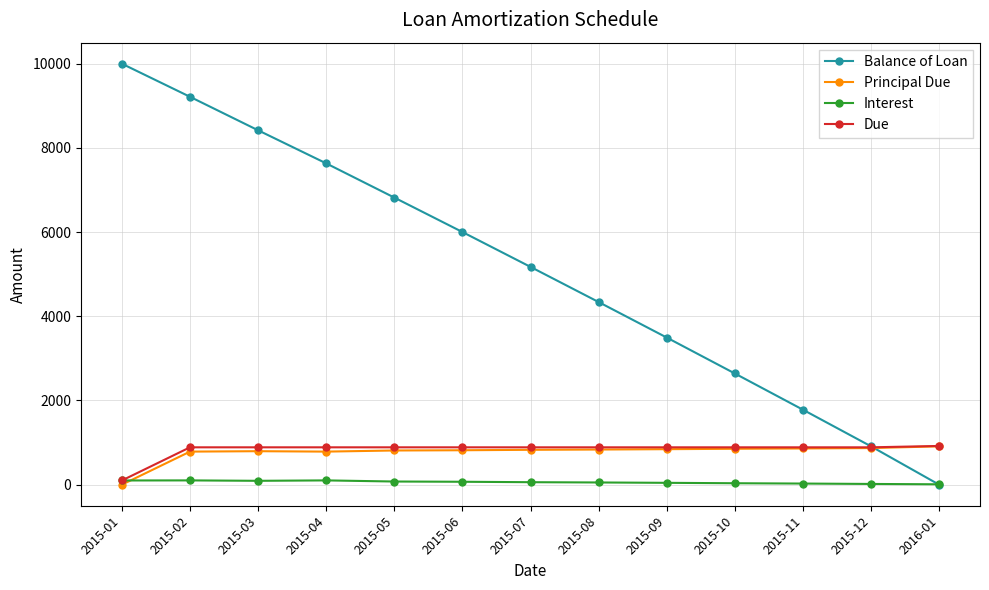

At which label is Balance of Loan closest to 5000?

2015-07